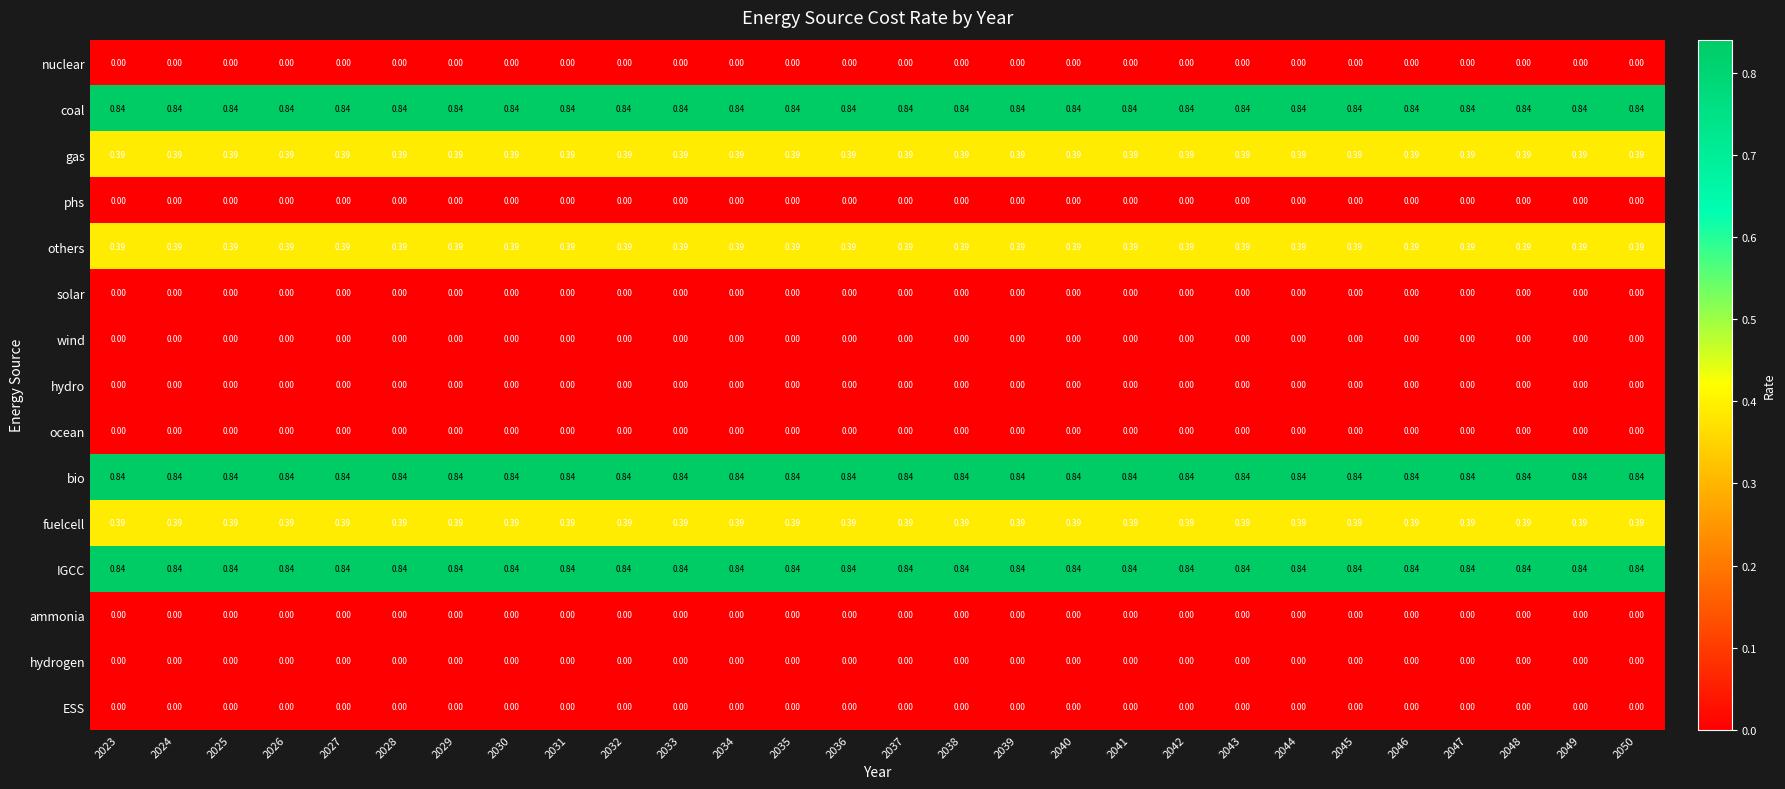

Count the number of data series in this chart.

15